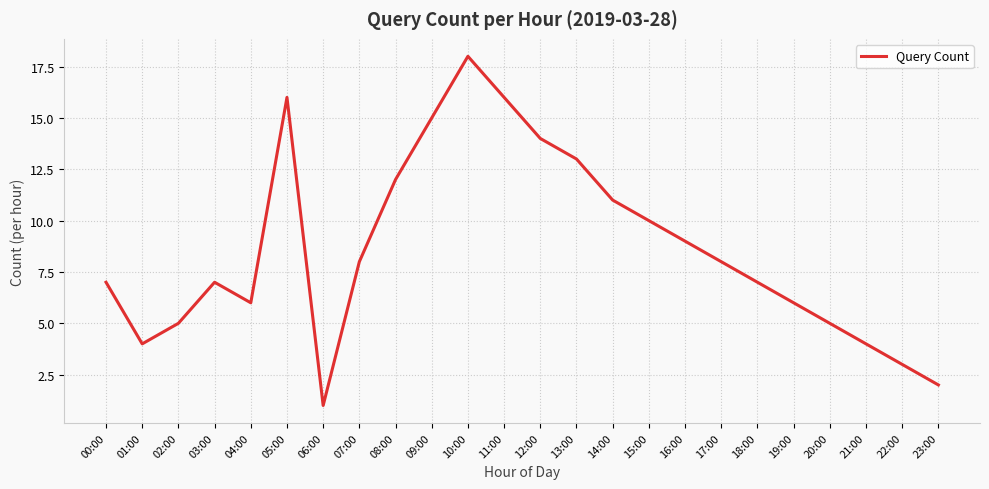

What is the difference between the maximum and minimum values?

17